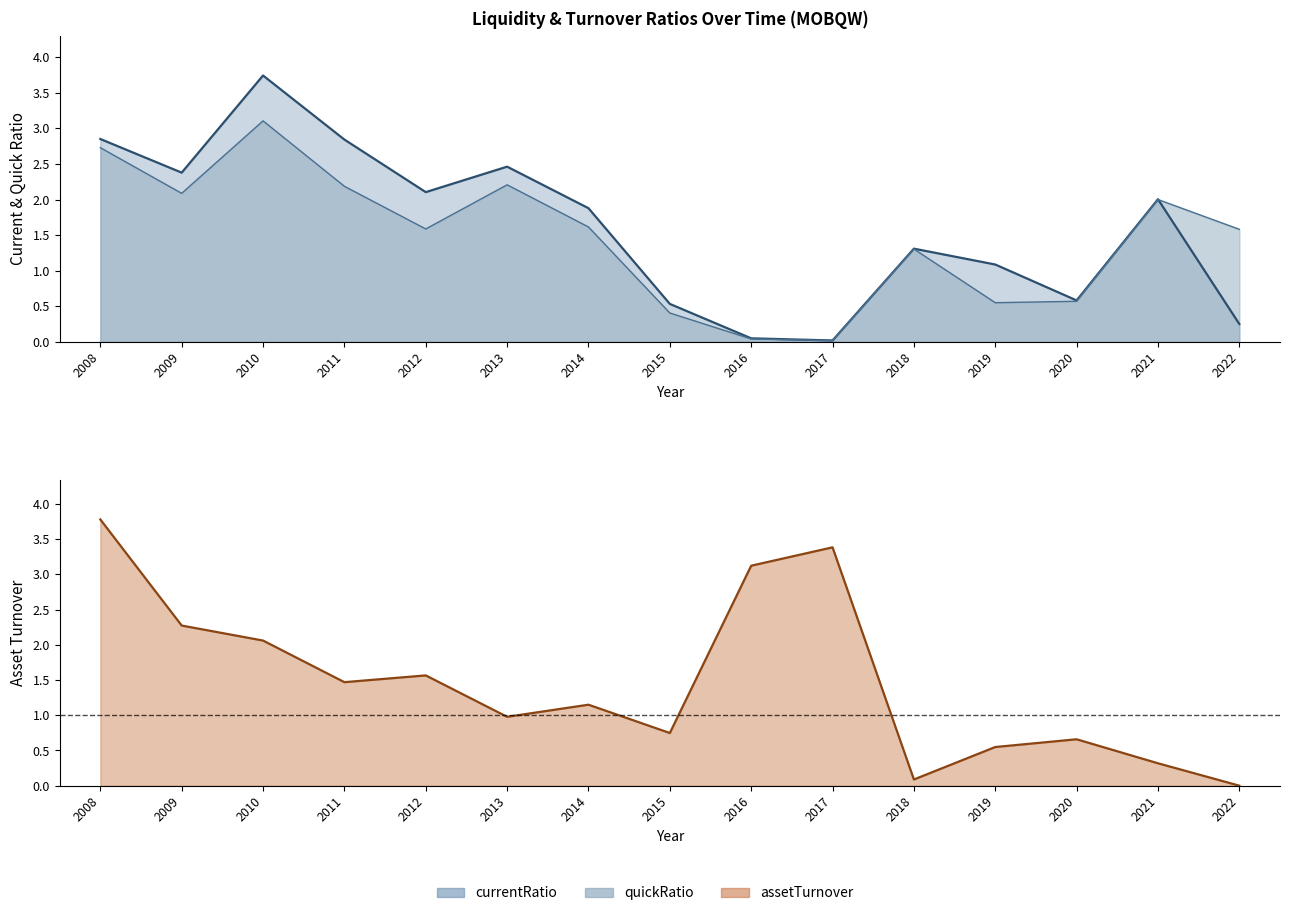

Rank the series at 2009 from lowest to highest value.

quickRatio, assetTurnover, currentRatio